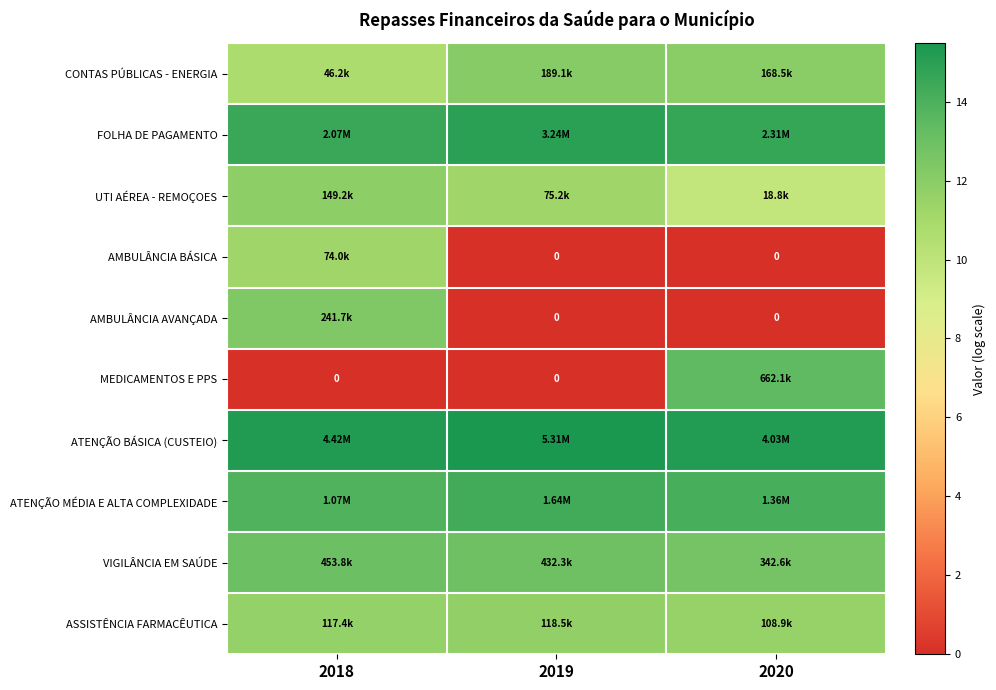

Is the value of MEDICAMENTOS E PPS at 2019 greater than the value of UTI AÉREA - REMOÇOES at 2020?

No